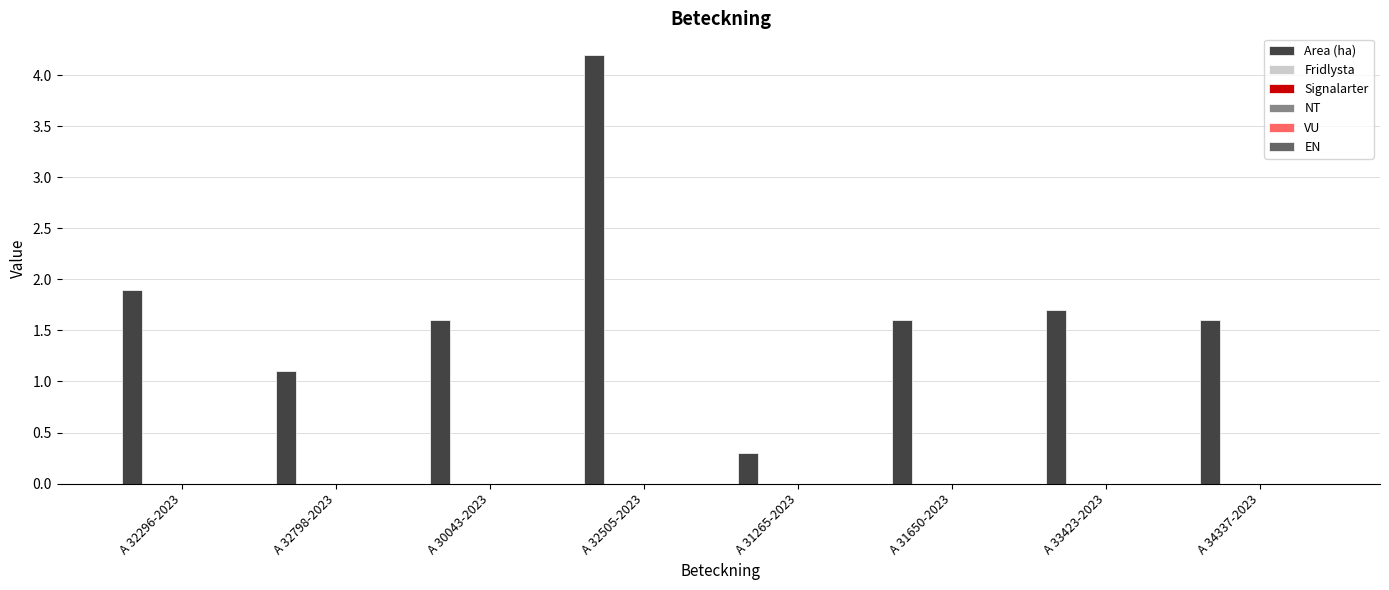

What is the value of the 5th bar from the left?

0.3